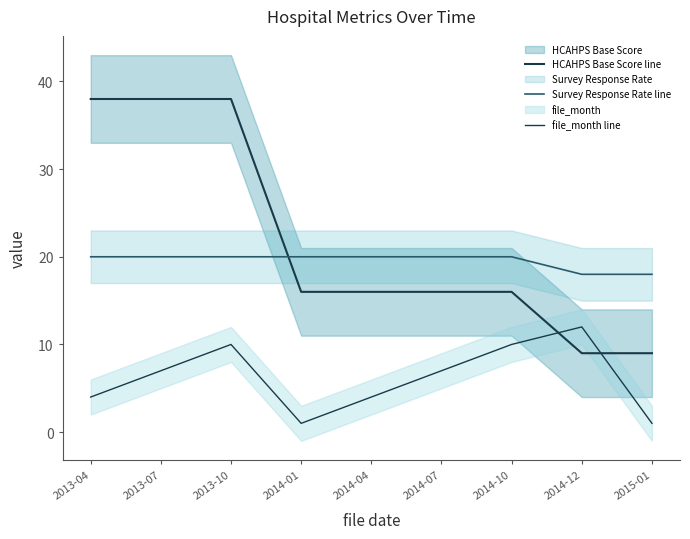

What is the value of the Survey Response Rate line point at the 4th from the left?

20